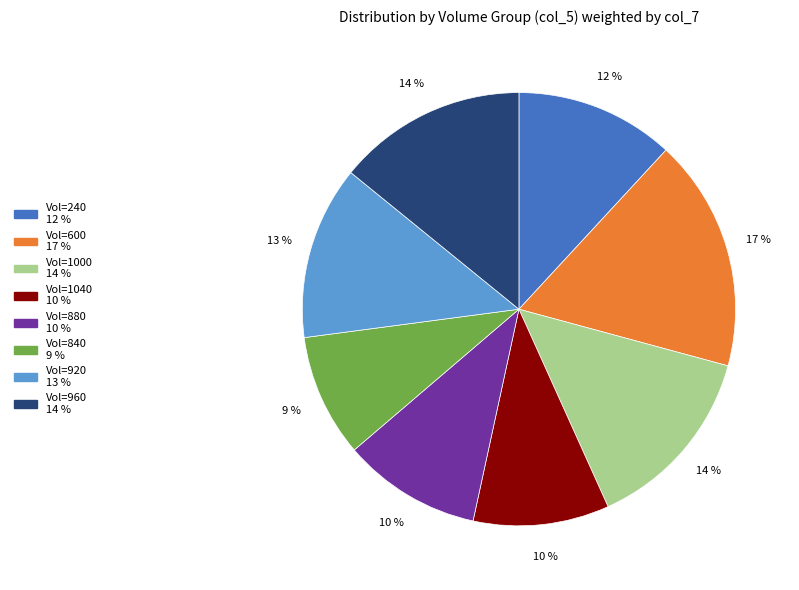

To the nearest percent, what is the difference between the largest and smallest slice percentages?

8%